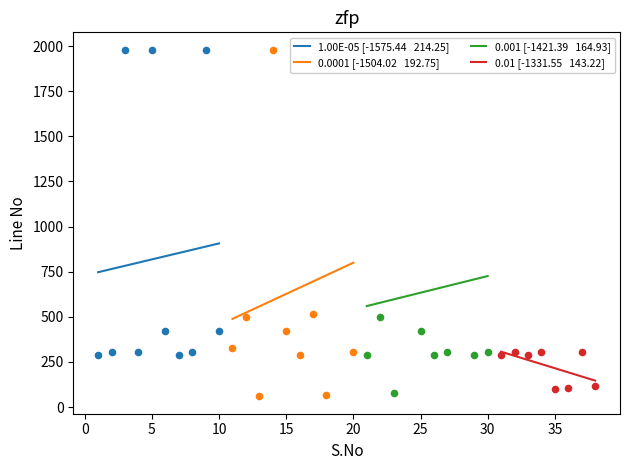

What is the change in value from 11 to 33?

-42